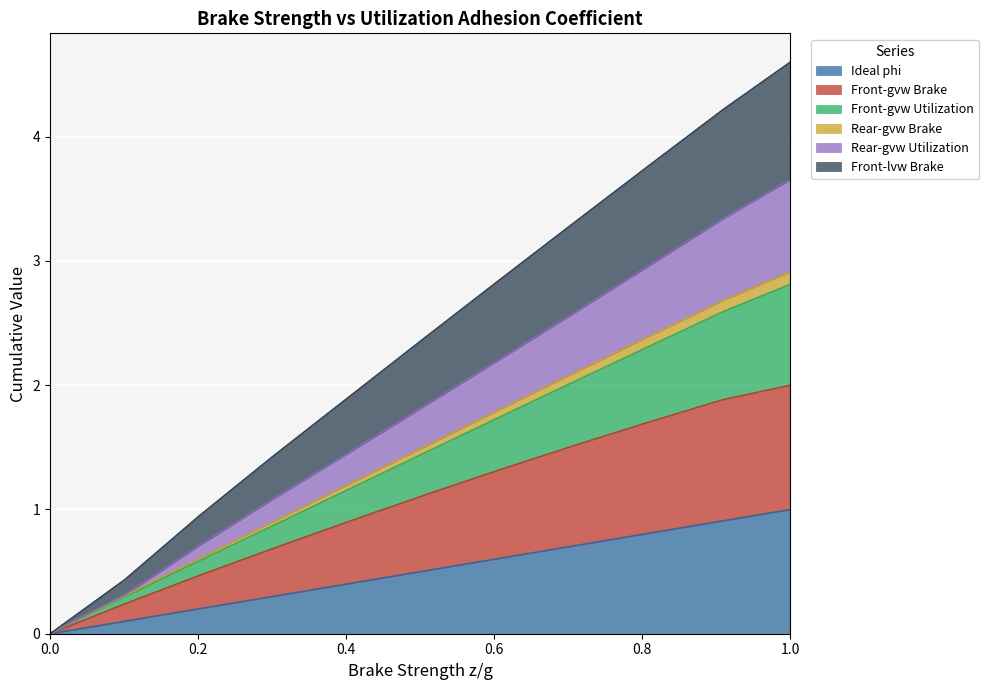

What is the highest value of the Ideal phi series?

1.0